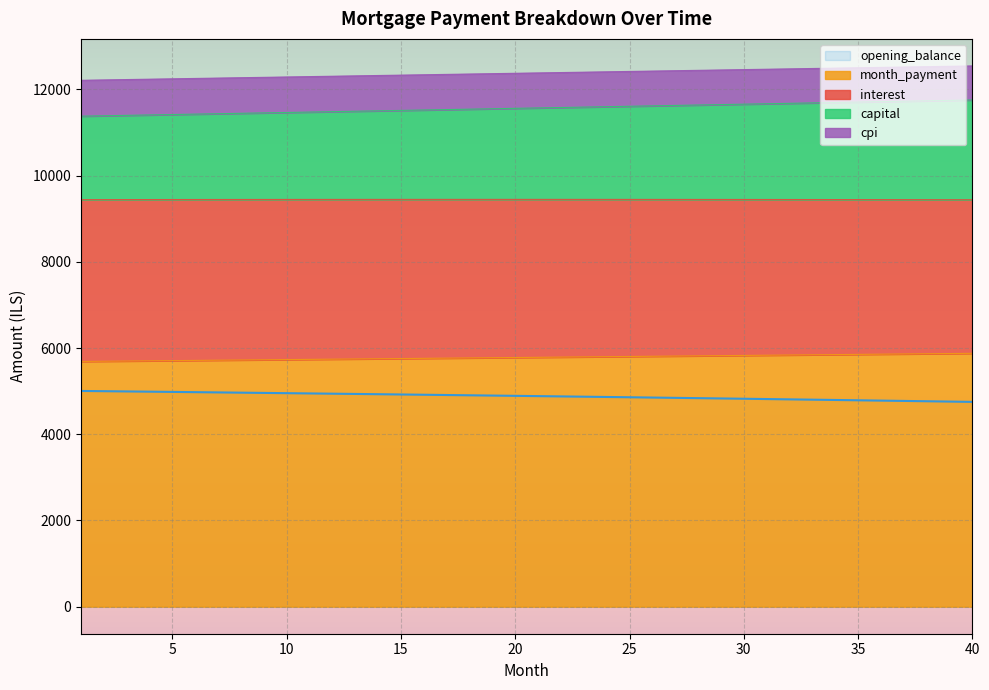

True or false: month_payment and opening_balance intersect in this chart.

False